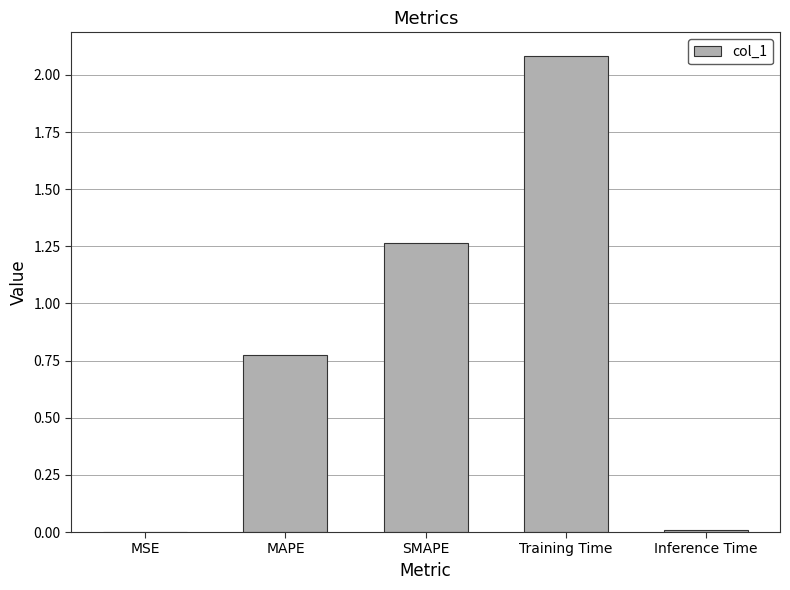

Which has a higher value, Inference Time or MAPE?

MAPE